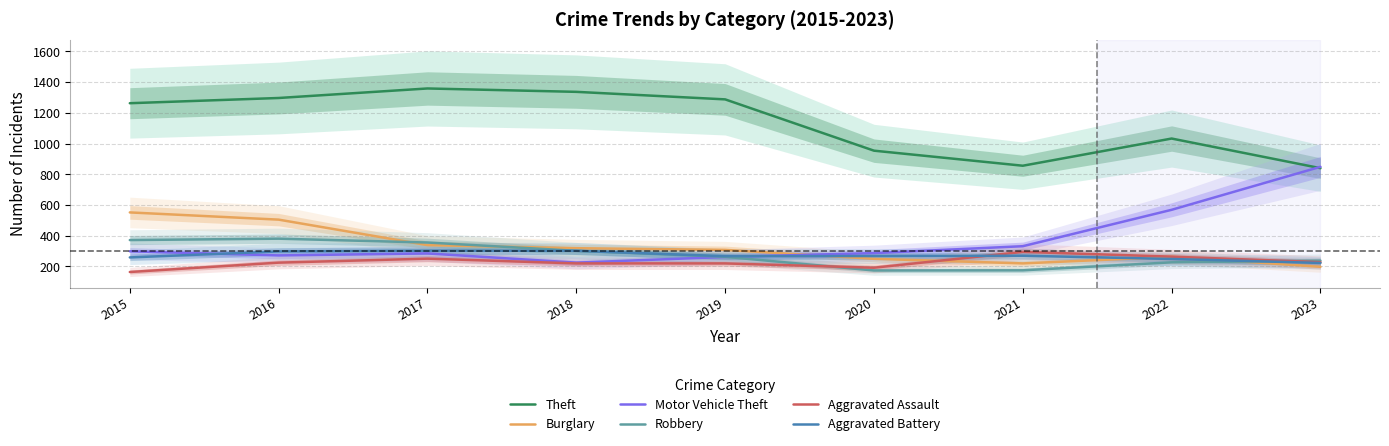

What is the smallest value displayed?

164